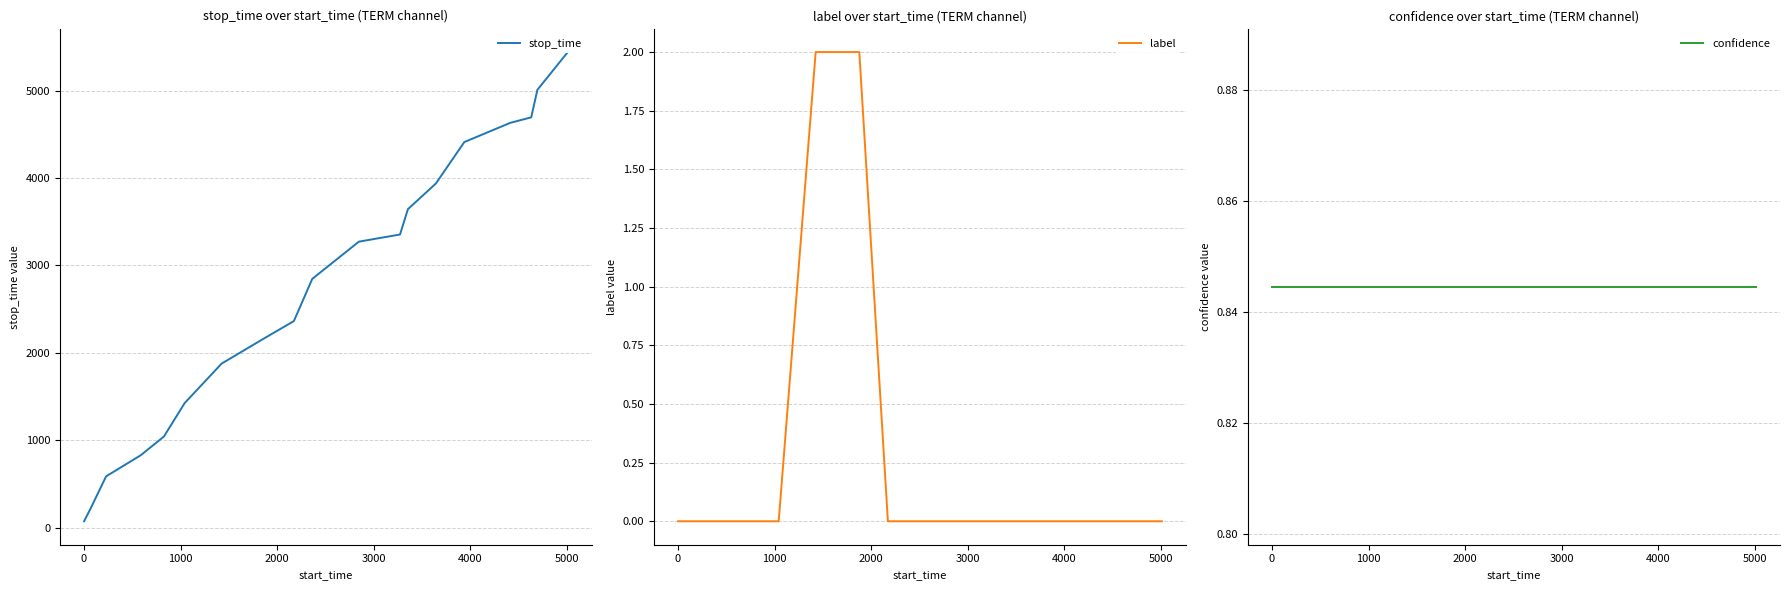

True or false: label has more than 0 interior local peaks.

False